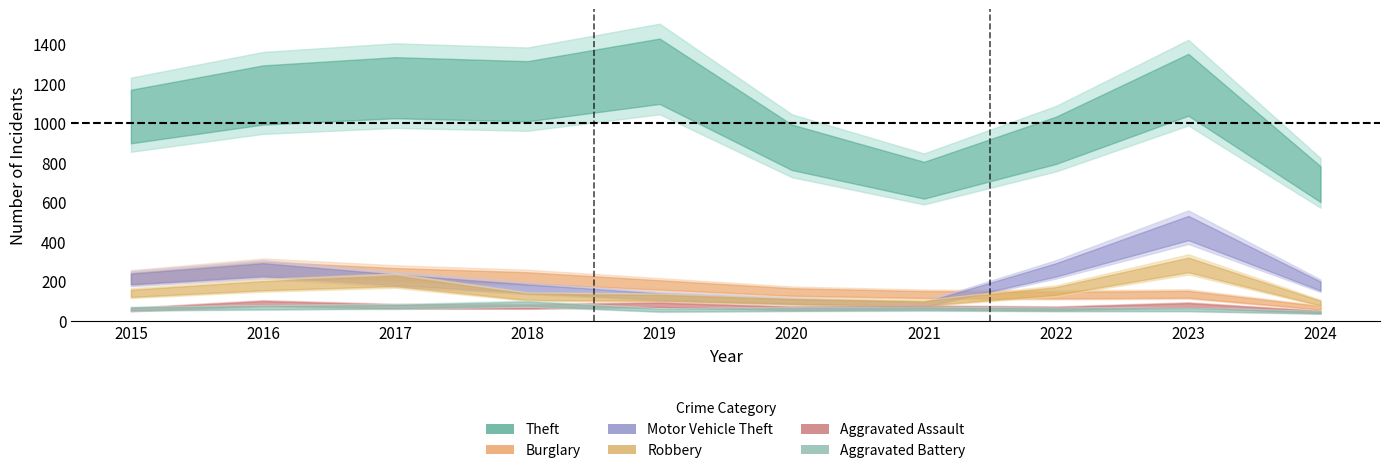

Which series has the largest total across all categories?

Theft